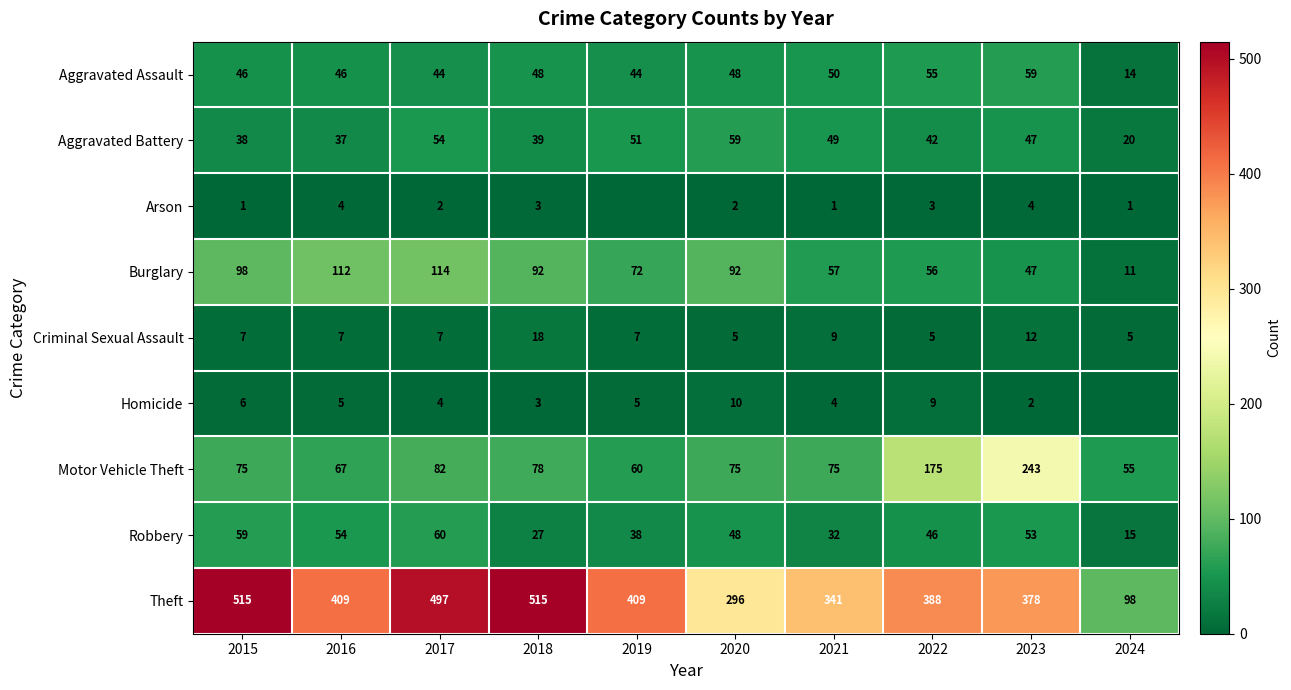

The value of Homicide at 2017 is 4. True or false?

True